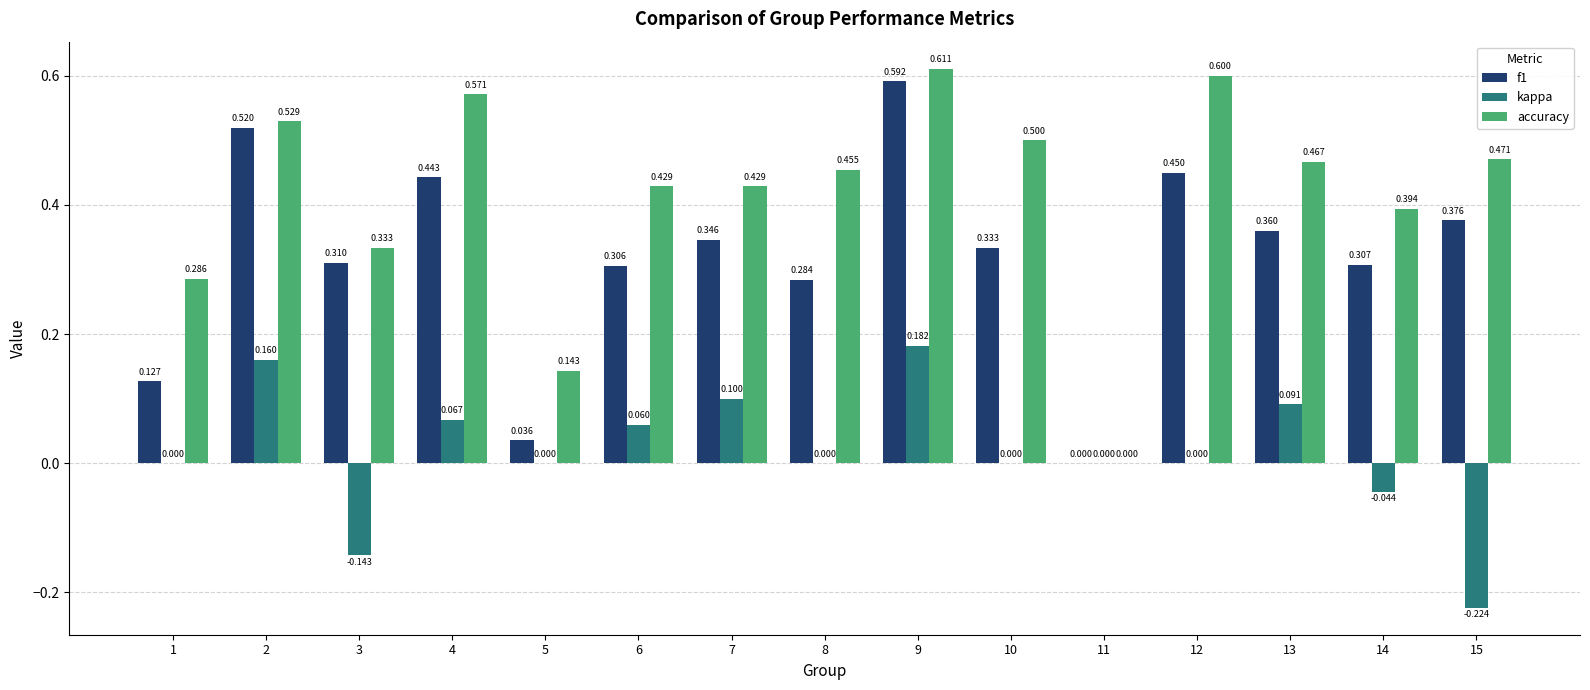

What is the highest value of the accuracy series?

0.6